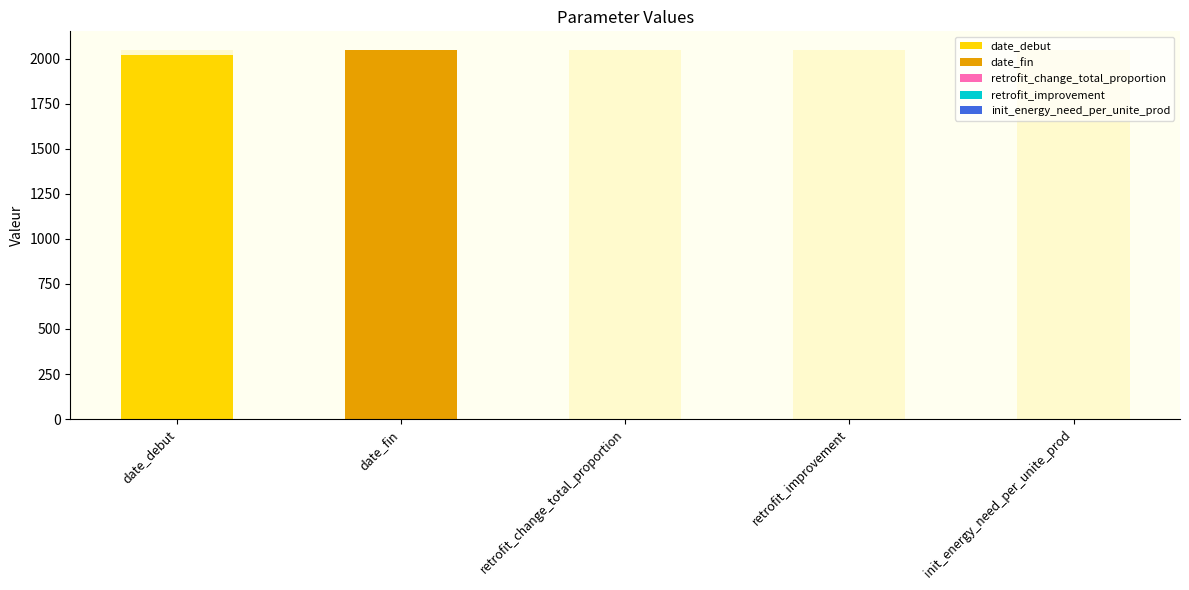

Between date_fin and init_energy_need_per_unite_prod, which is larger?

date_fin